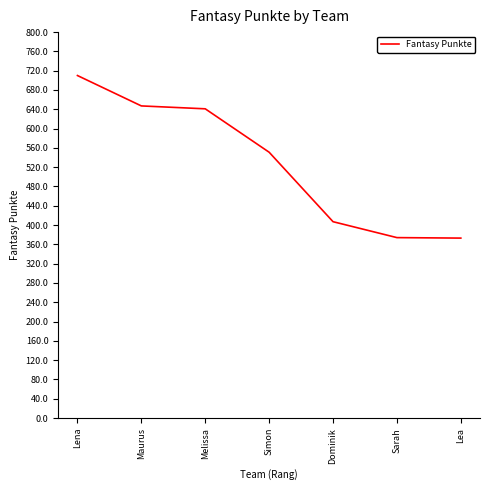

What is the change in value from Simon to Dominik?

-144